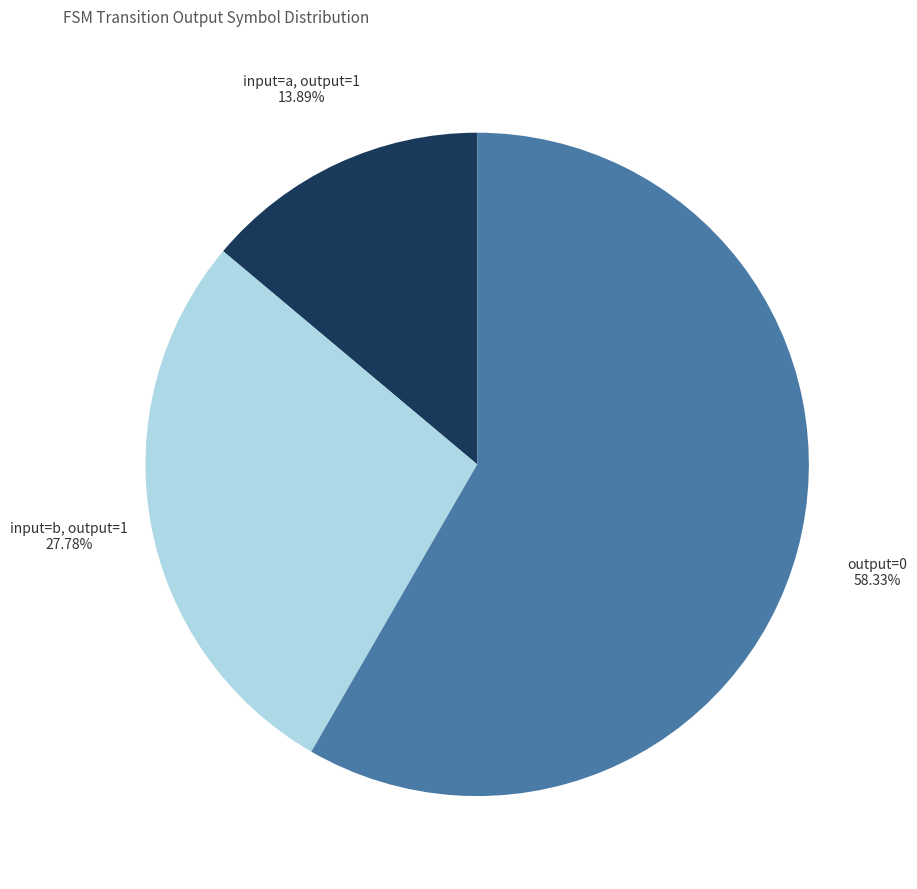

Is the sum of input=b, output=1 27.78% and input=a, output=1 13.89% greater than half?

No